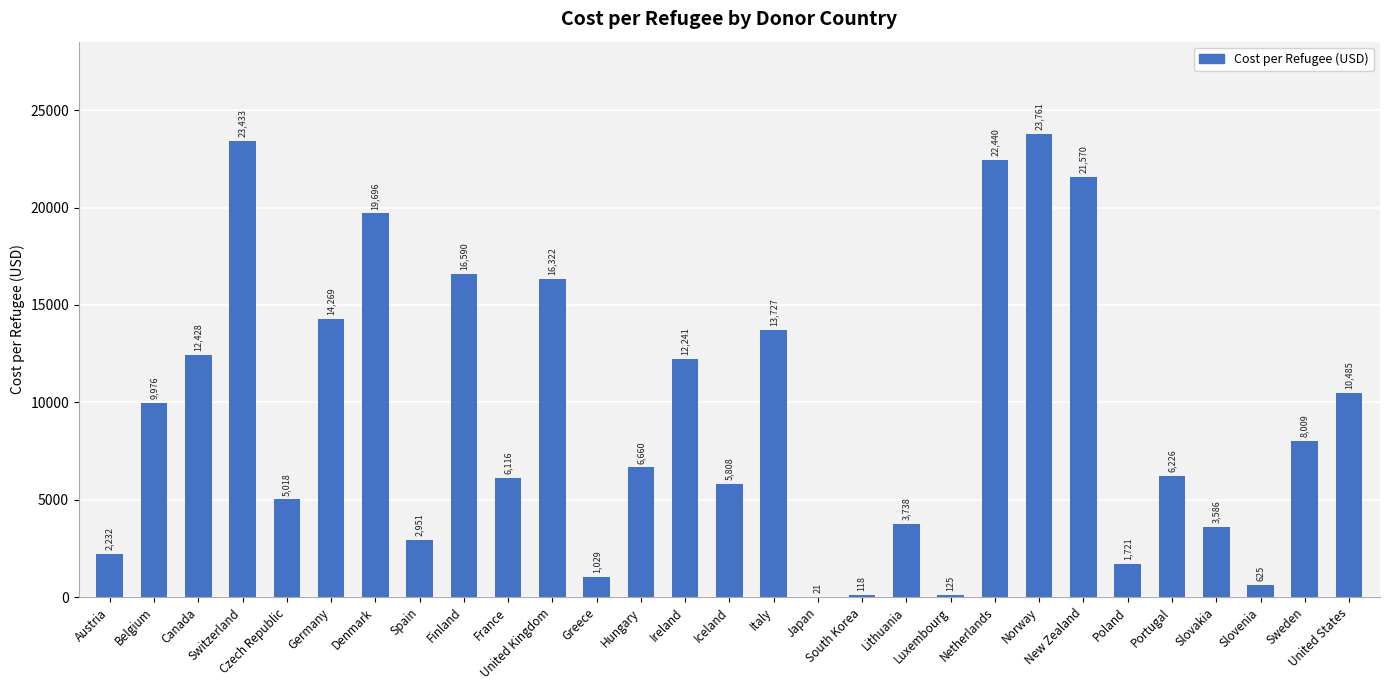

At which category does the chart reach its peak across all series?

Norway